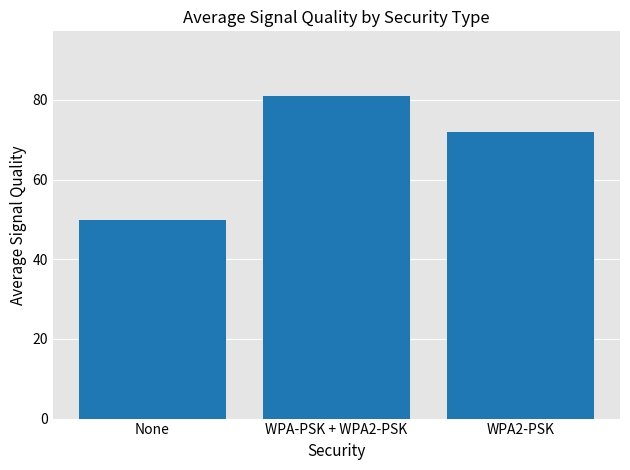

Reading right to left, list all the values displayed in this chart.

72.0	81.0	49.8